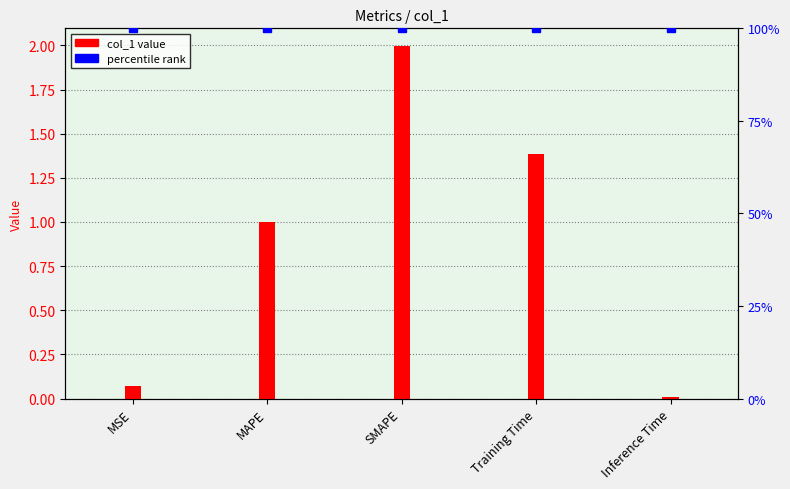

What is the label of the 1st bar from the left?

MSE